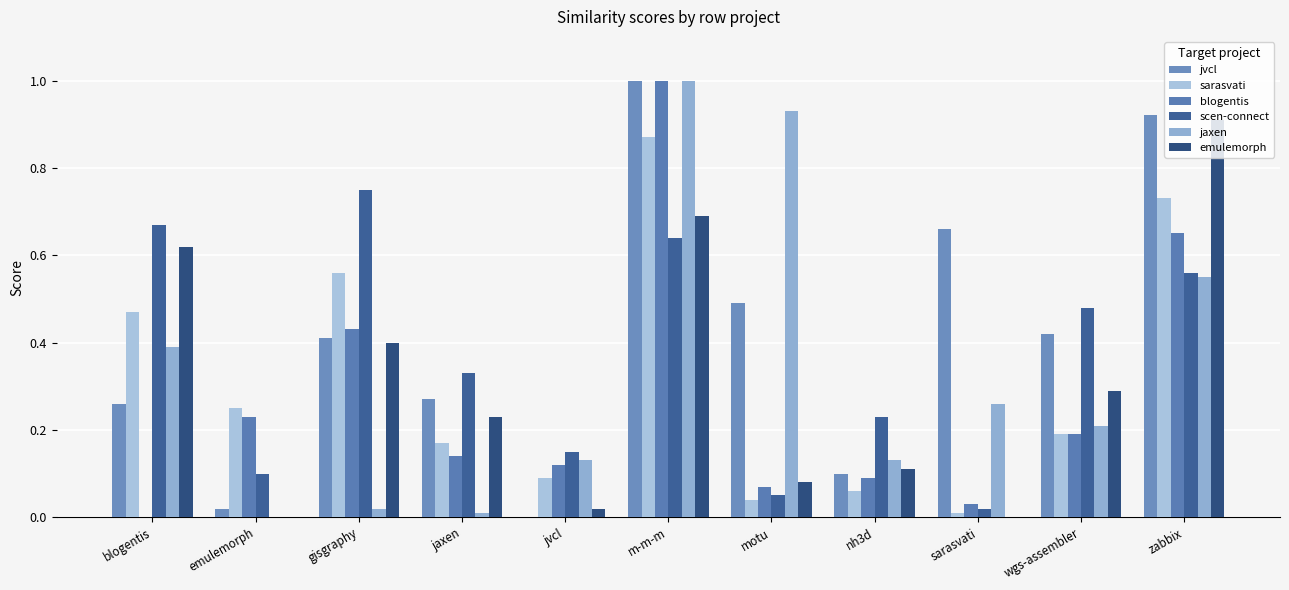

How many groups of bars are there?

11